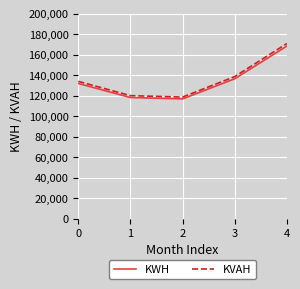

The value of KWH at 2 is 187593.4. True or false?

False